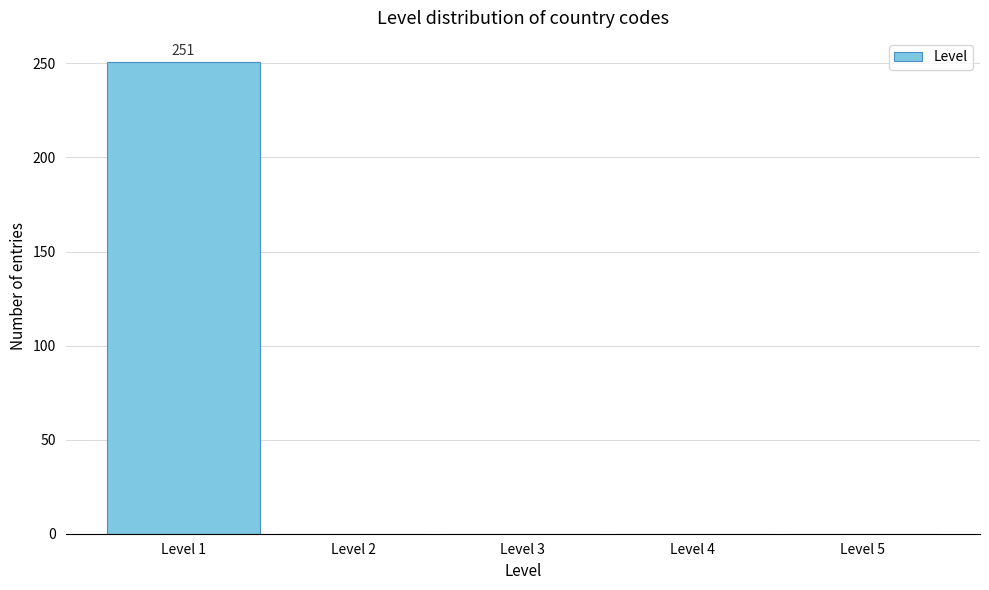

Which range on the x-axis has the tallest bar?

0.5 to 1.5